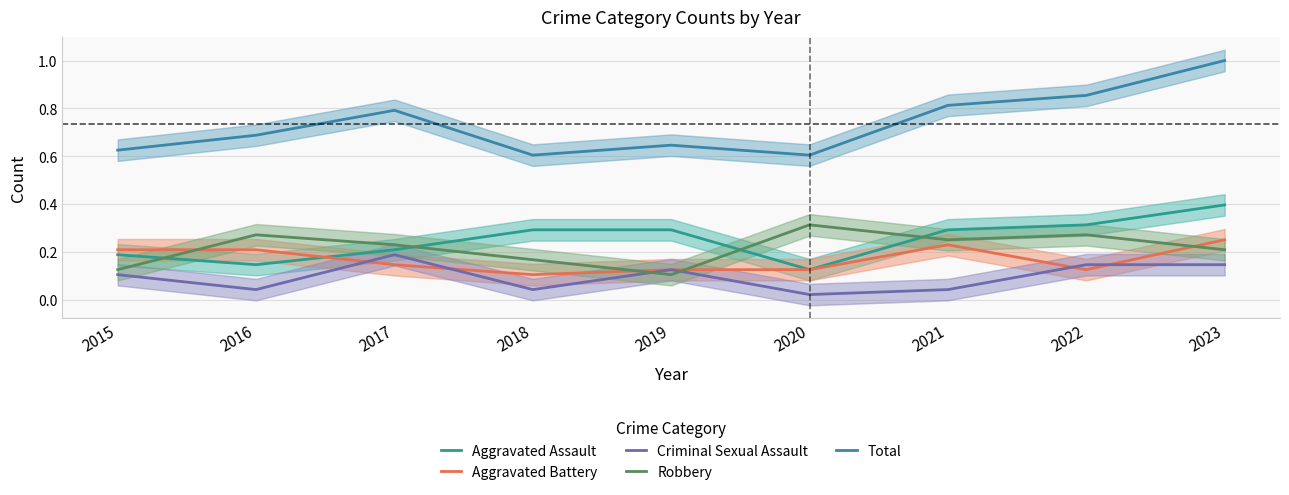

True or false: Criminal Sexual Assault and Aggravated Assault intersect in this chart.

False